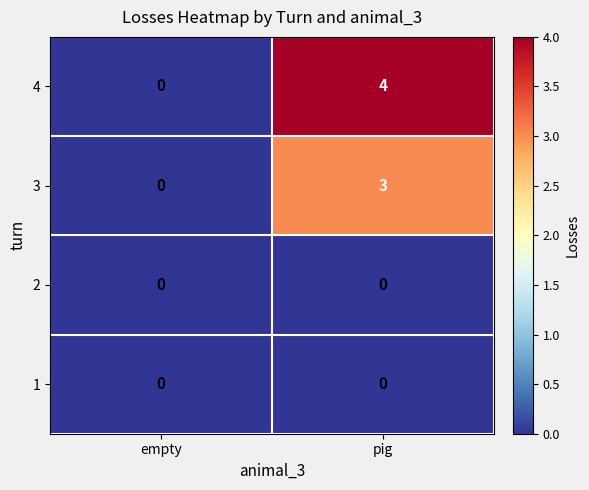

Reading right to left, transcribe all the data shown in this chart.

4: pig=4	empty=0
3: pig=3	empty=0
2: pig=0	empty=0
1: pig=0	empty=0